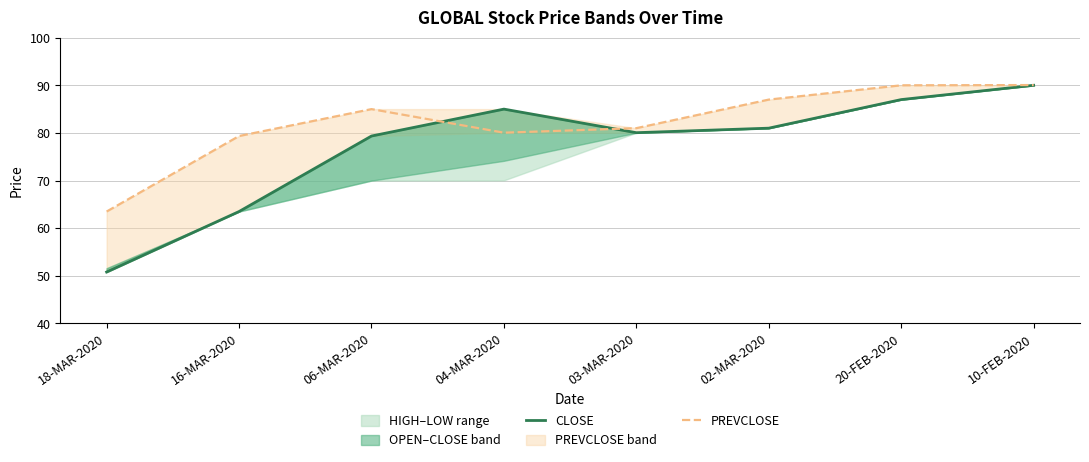

Which series ends up on top after the final intersection of CLOSE and PREVCLOSE?

PREVCLOSE